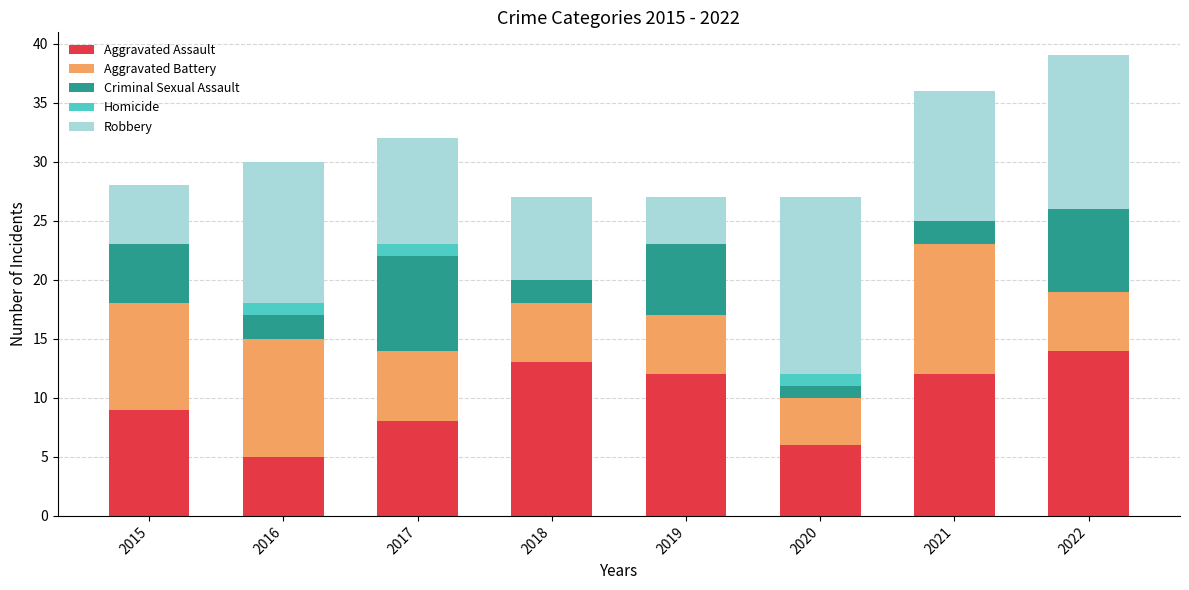

True or false: Aggravated Assault has a value of 9 at 2015.

True